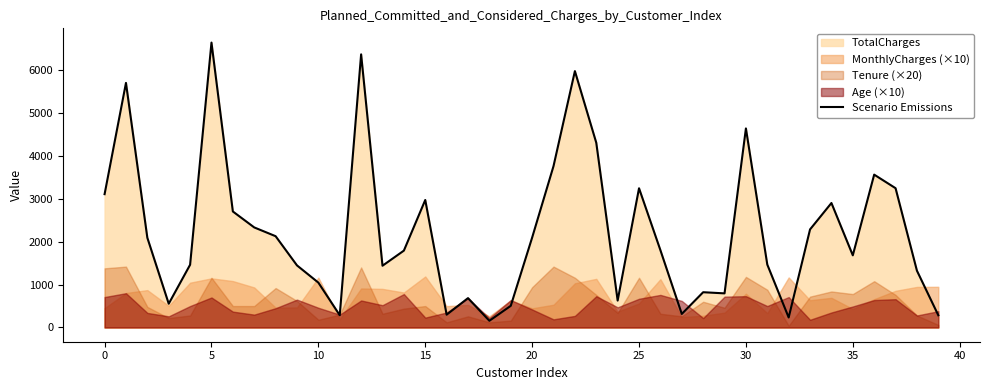

How many interior local peaks (higher than both neighbors) does the data have?

11